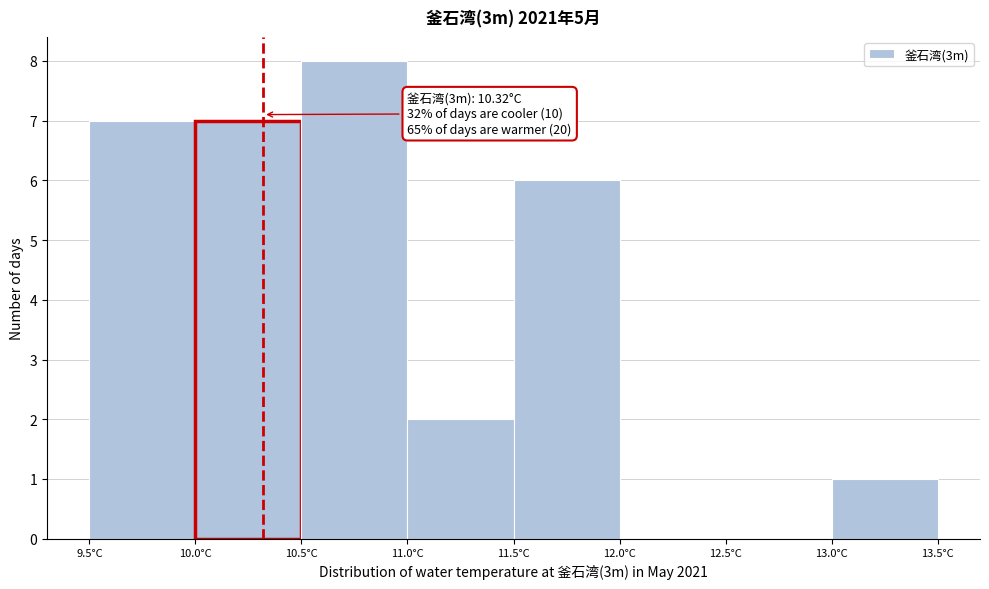

Which range on the x-axis has the tallest bar?

10.5 to 11.0